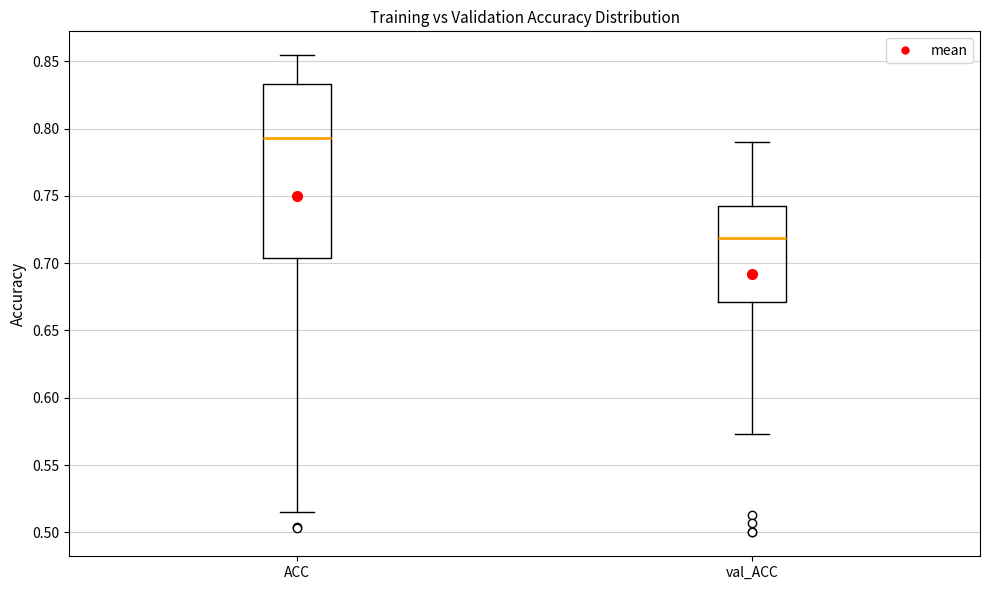

Comparing the boxes themselves (not the whiskers), which one is the tallest?

ACC